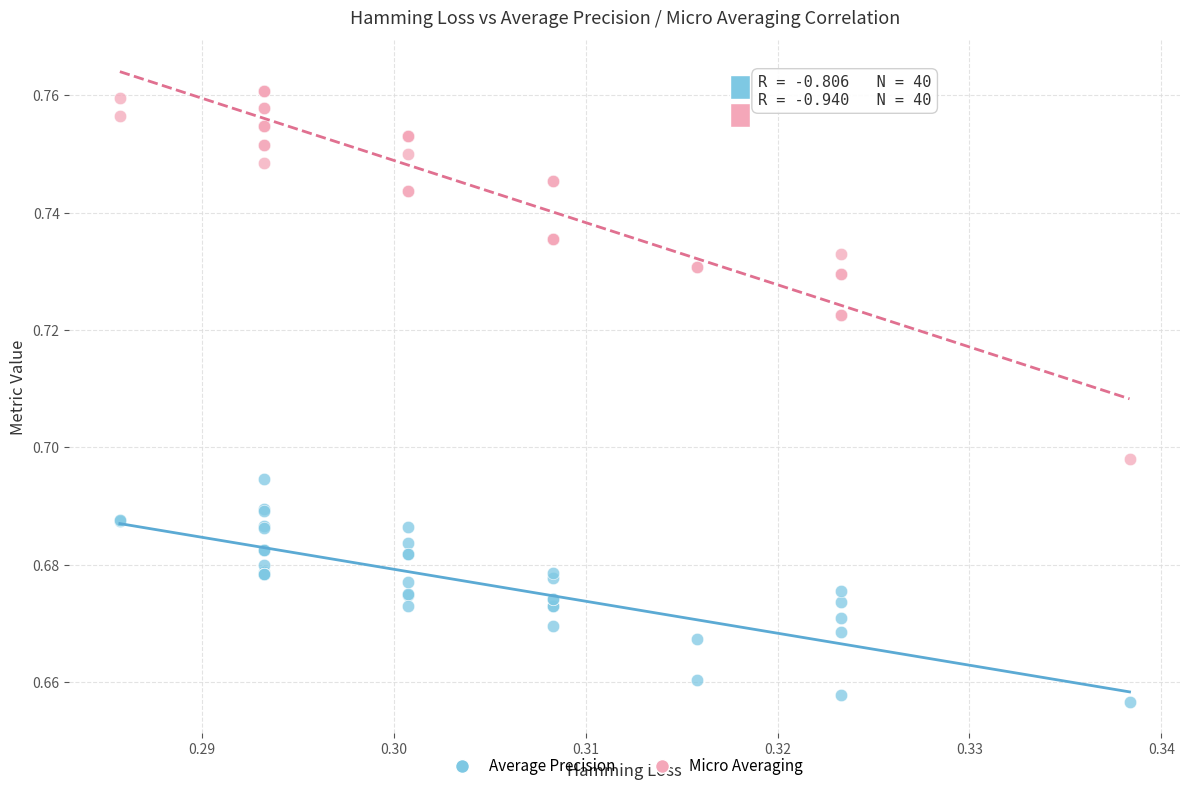

Which series has the widest spread of Y values?

Micro Averaging